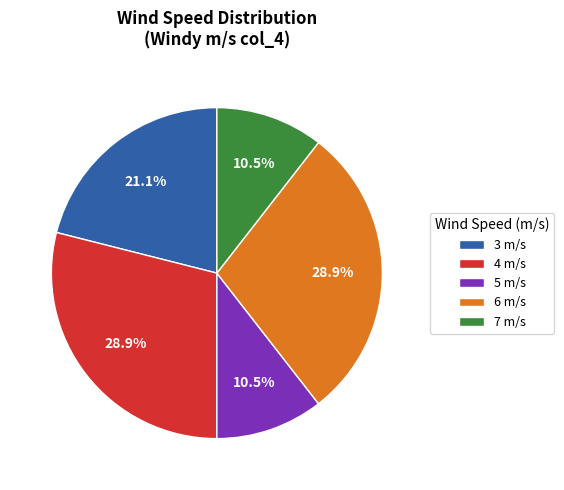

Combined, what portion of the pie is 3 m/s and 5 m/s?

31.6%